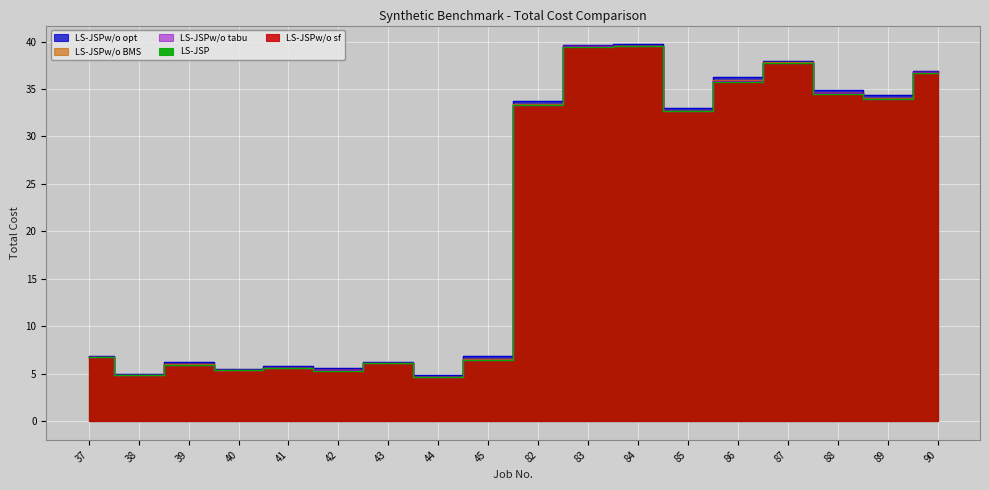

Where is LS-JSPw/o opt nearest to the value 22?

85